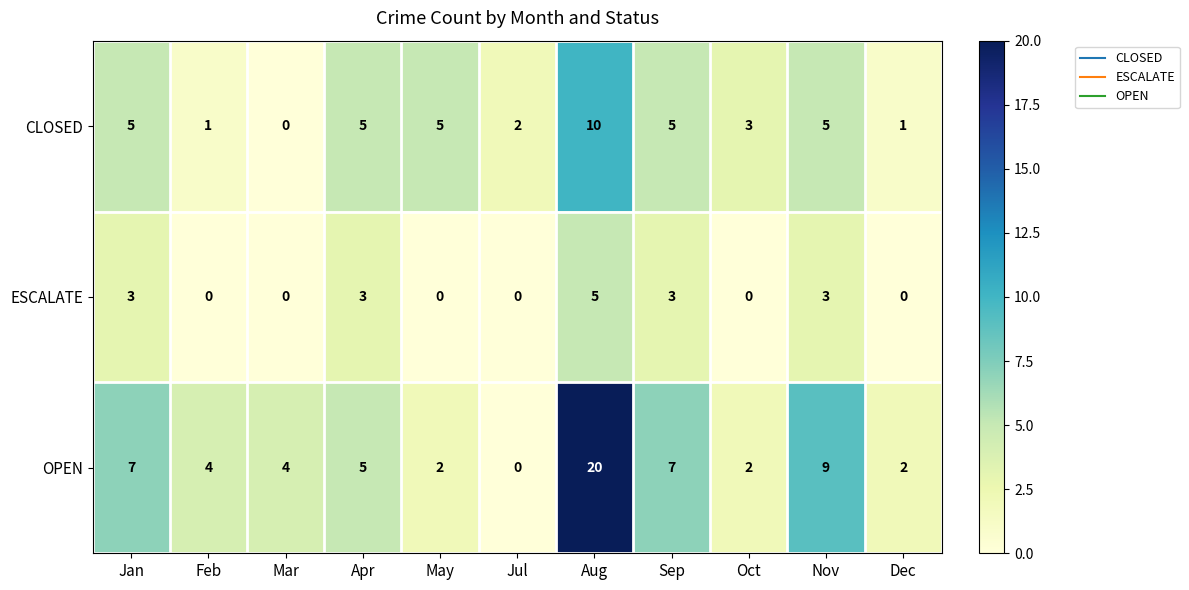

What is the sum of all OPEN values?

62